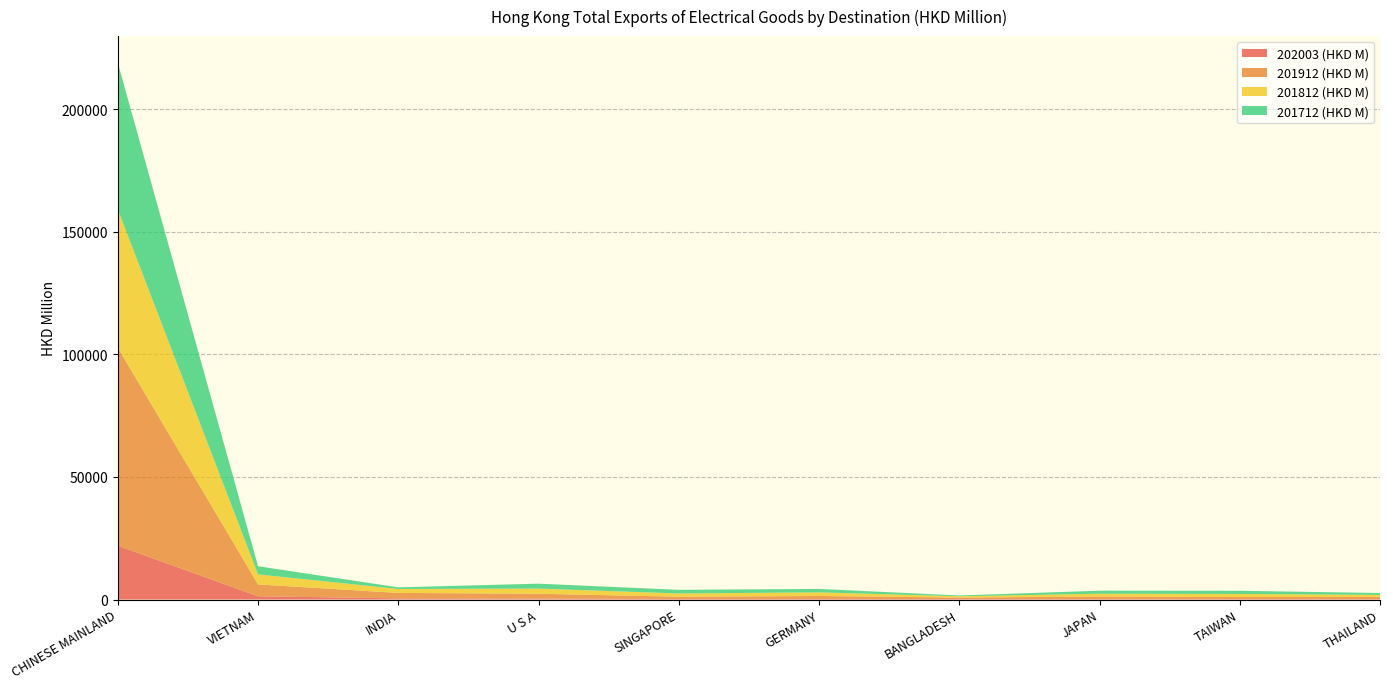

Reading left to right, what are all the values shown in this chart?

202003 (HKD M): 21947.2	1313.3	469.9	371.1	220.2	208.4	208.1	186.4	185.6	184.7
201912 (HKD M): 80730.5	4841.5	2226.1	1978.8	915.8	1228.3	592.6	1025.7	829.1	856.5
201812 (HKD M): 56376.5	4081.8	1606.9	2107.9	1326.2	1479.4	520.6	1159.8	1247.2	854.5
201712 (HKD M): 59752.2	3335.7	659.2	2007.8	1490.0	1399.2	319.7	1231.6	1306.0	755.5